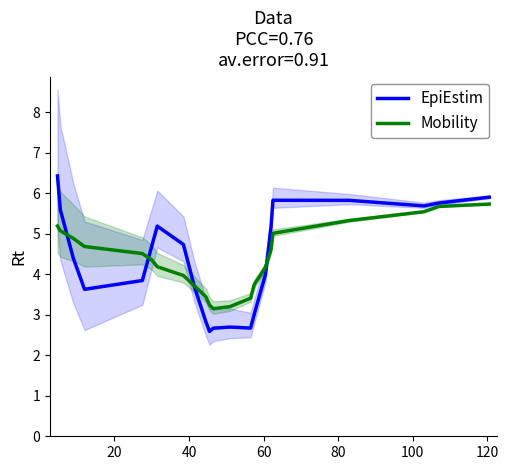

What are all the series names shown in the legend?

EpiEstim, Mobility